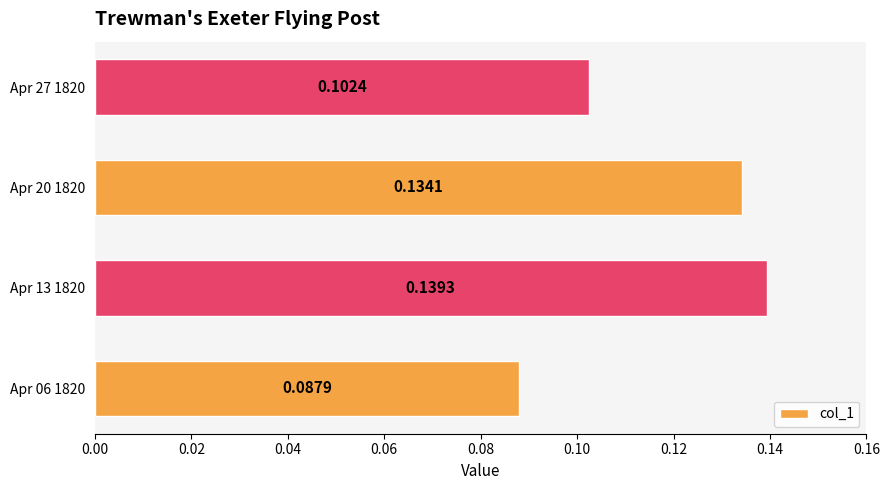

List the labels in order of value, smallest first.

Apr 06 1820, Apr 27 1820, Apr 20 1820, Apr 13 1820